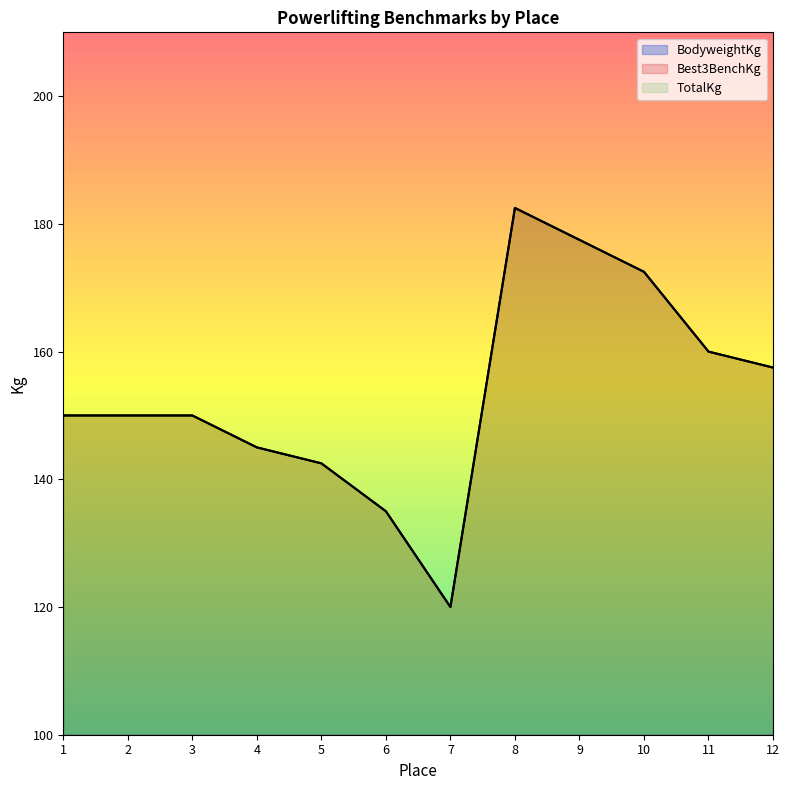

What is the value of the Best3BenchKg point at the 2nd from the left?

150.0